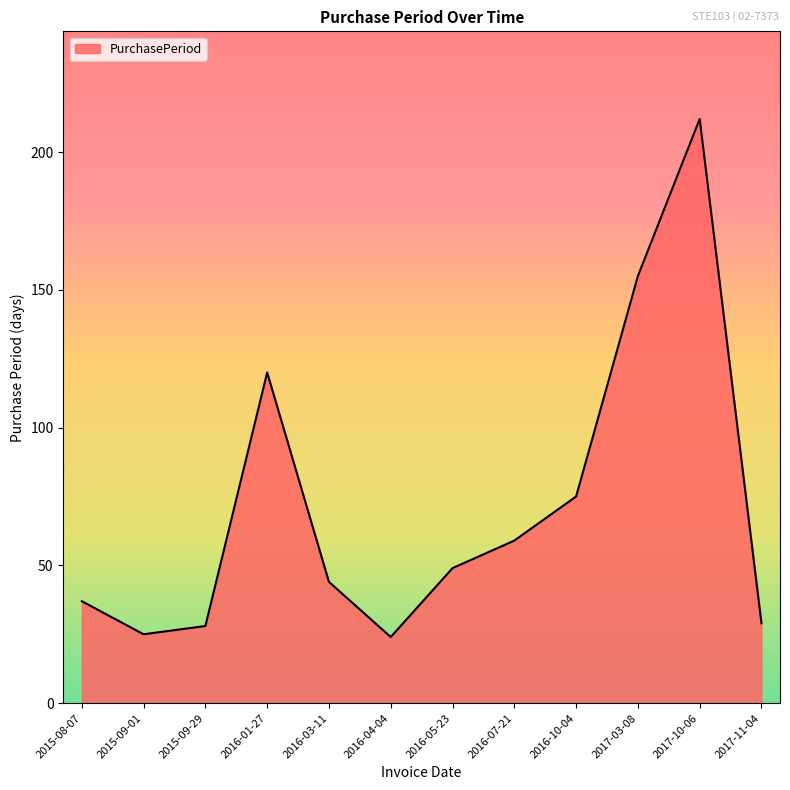

How many distinct data groups are displayed?

1